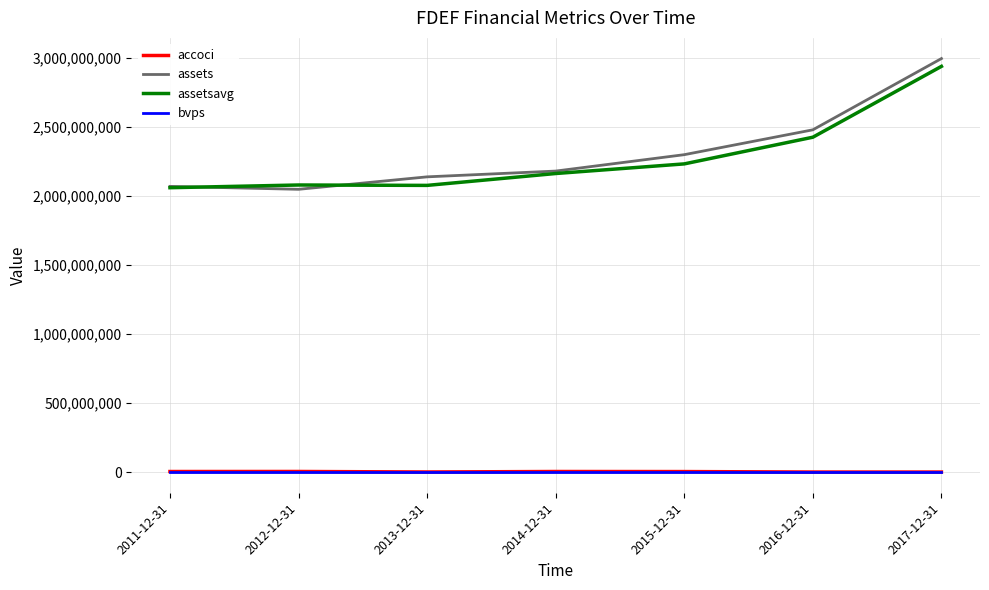

What is the average value of the accoci series?

2426285.7